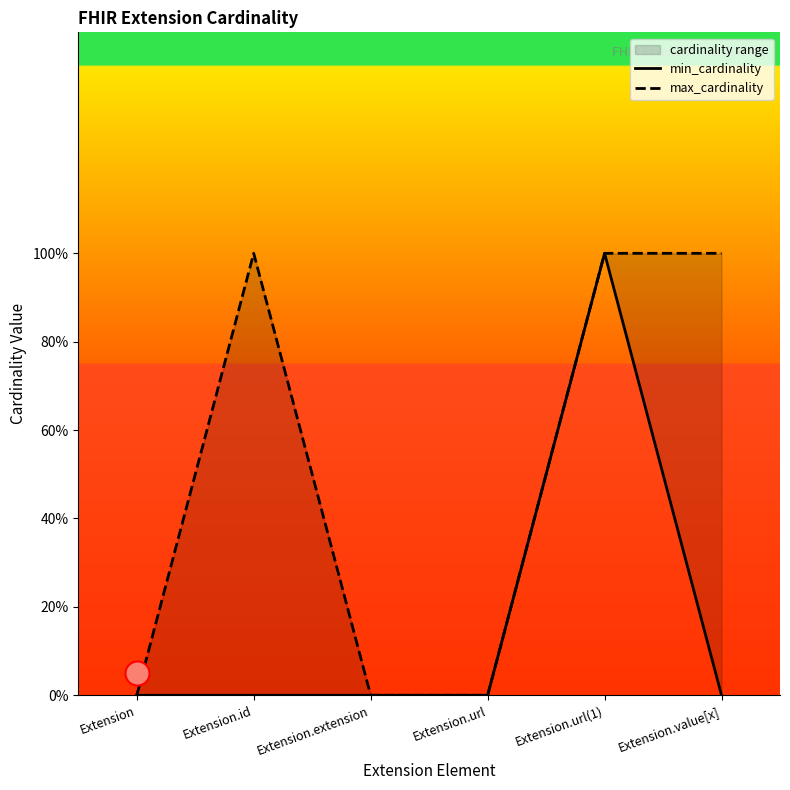

At which category is the sum across all series the highest?

Extension.url(1)